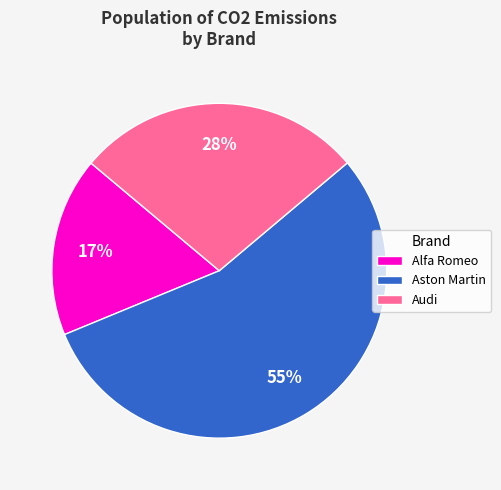

Is it true that Audi is 10% of the pie?

False